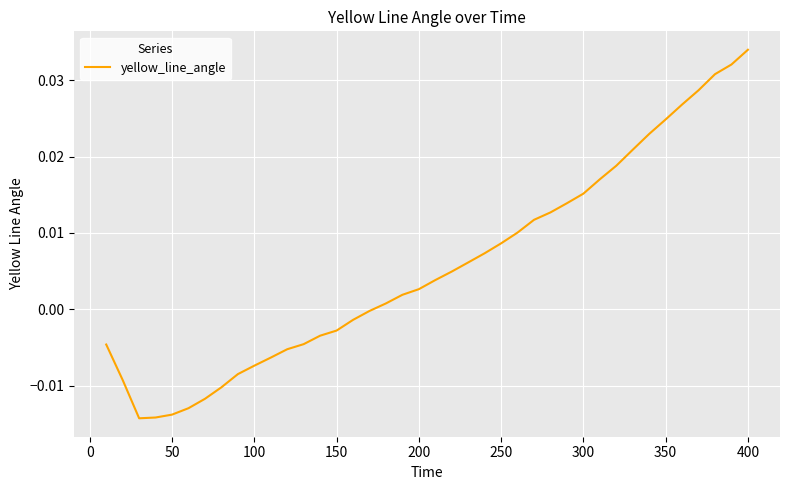

At which category does the chart reach its peak across all series?

400